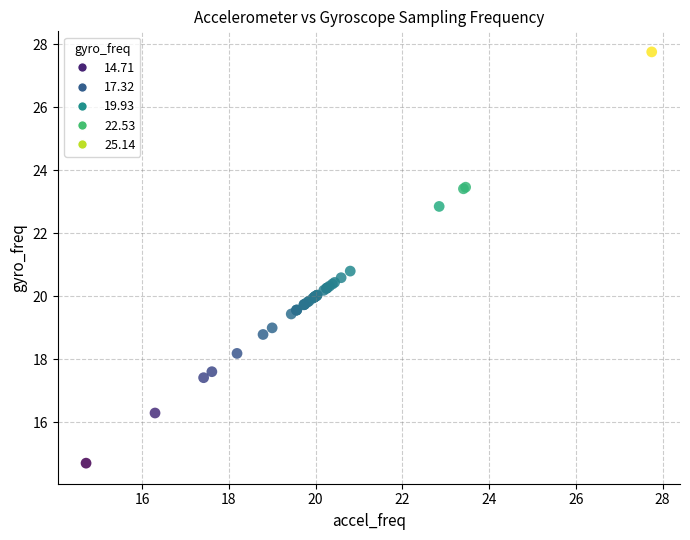

What Y value in the scatter plot is closest to 21?

20.8